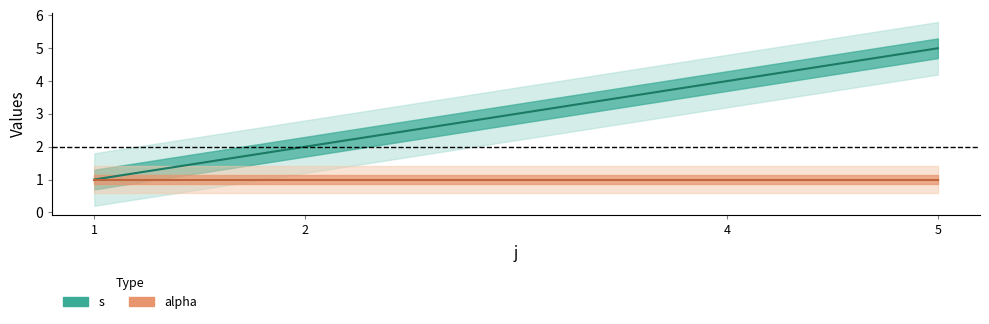

What is the difference between the values at 5 and 4?

1